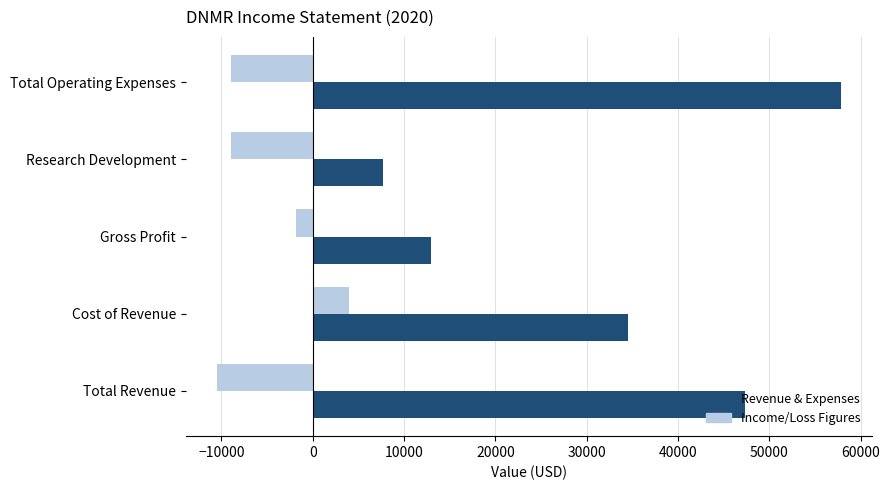

Which series has the largest total across all categories?

Revenue & Expenses